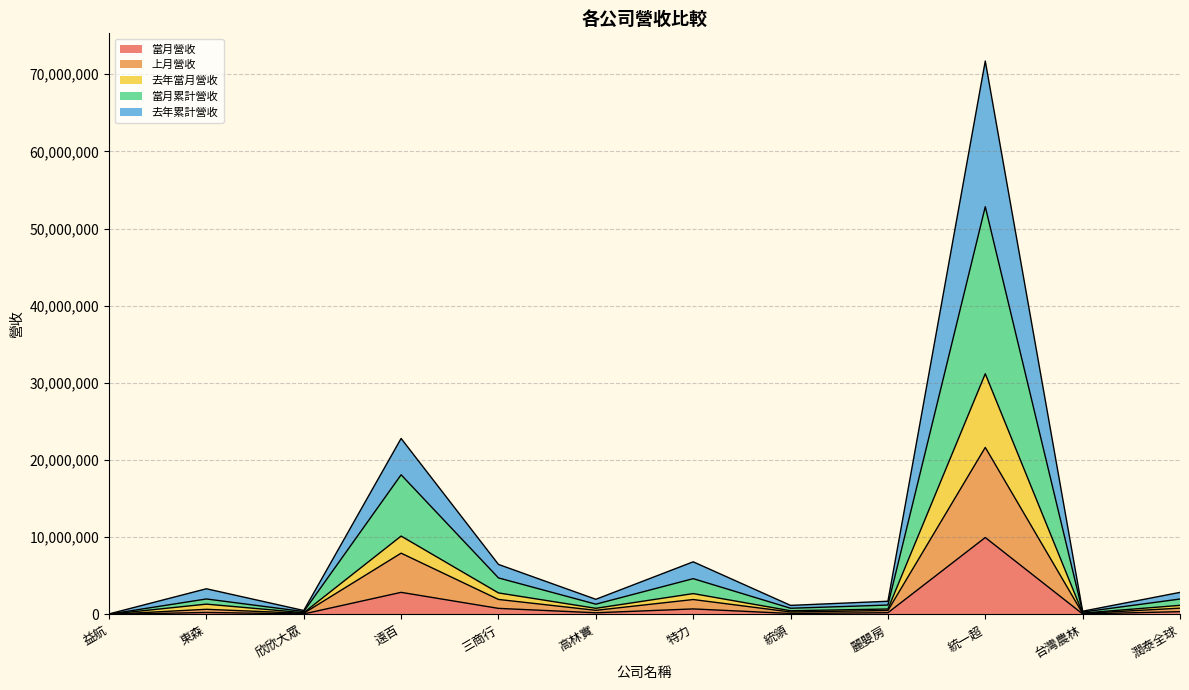

At which category does 當月營收 reach its first local valley?

欣欣大眾